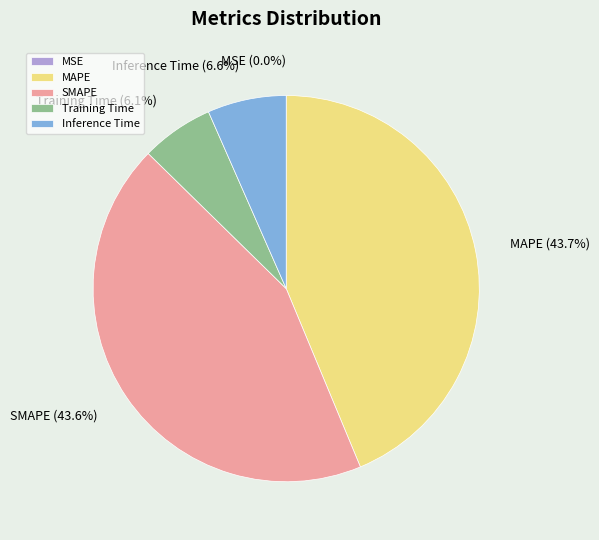

Is the sum of Inference Time and Training Time greater than half?

No